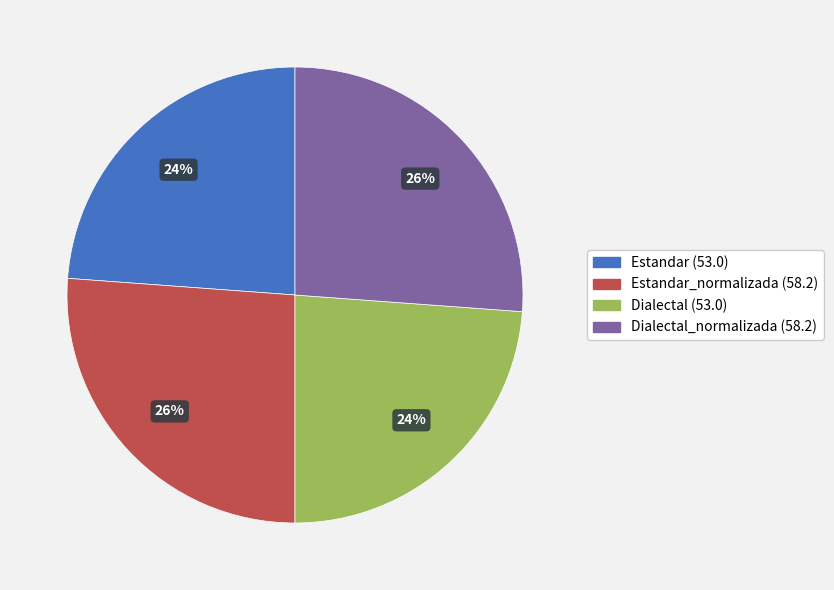

To the nearest percent, what is the average slice percentage?

25%